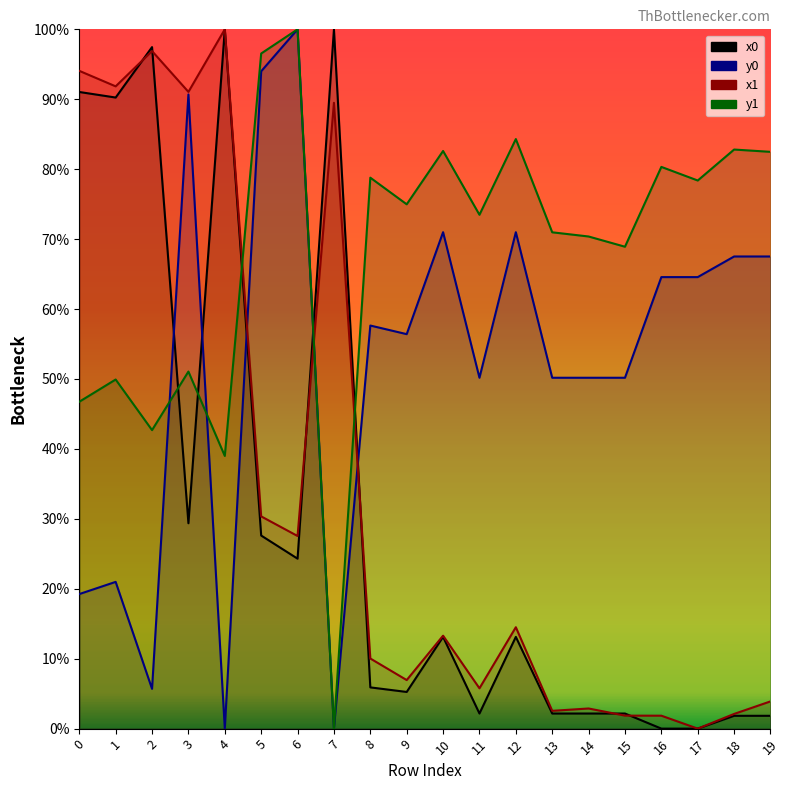

How many categories are shown in the chart?

20